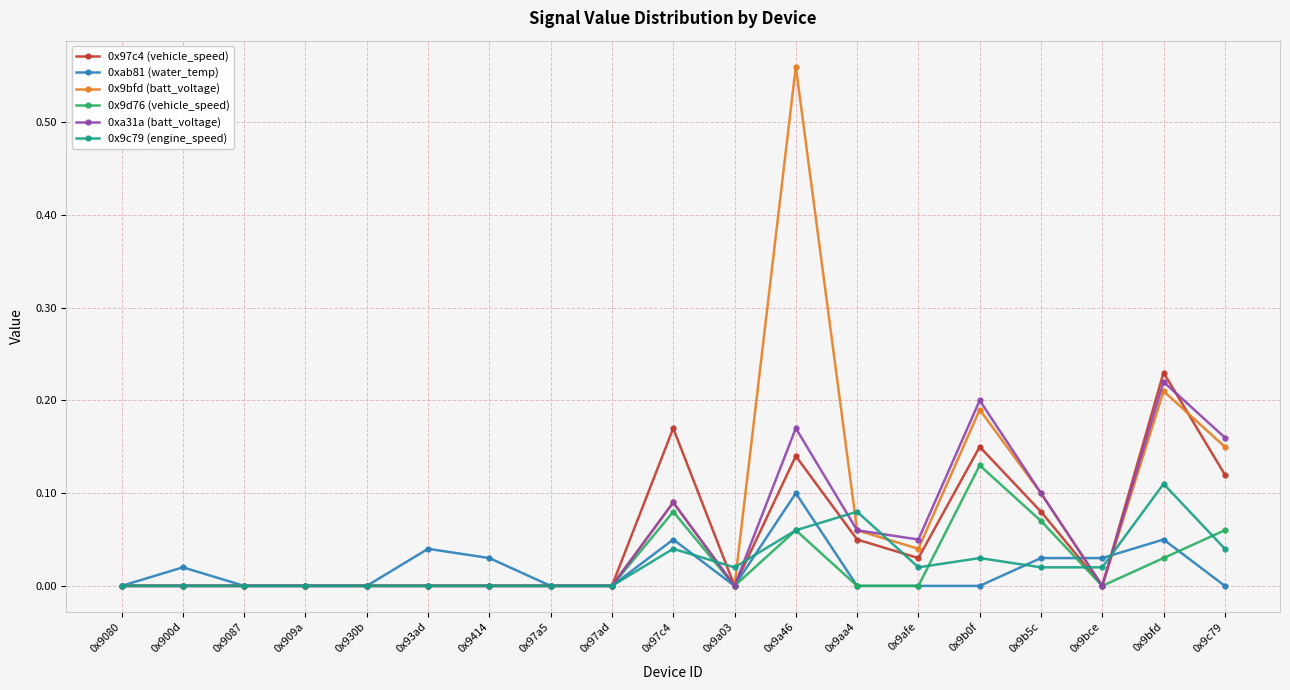

What is the difference between the highest and lowest values at 0x9a46?

0.5